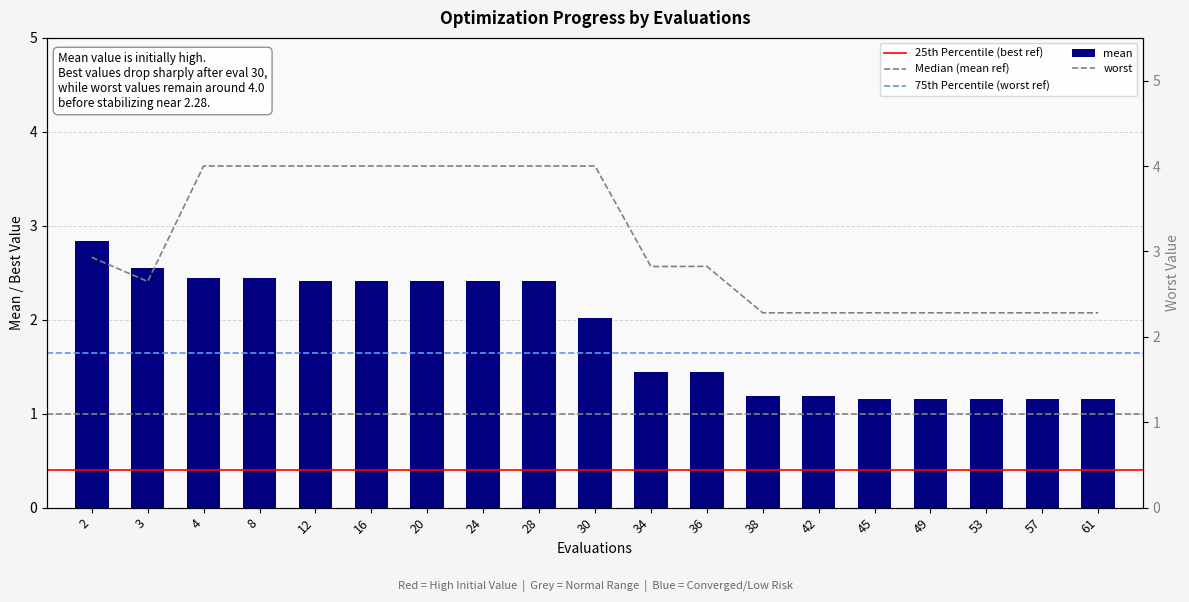

How many distinct data groups are displayed?

2